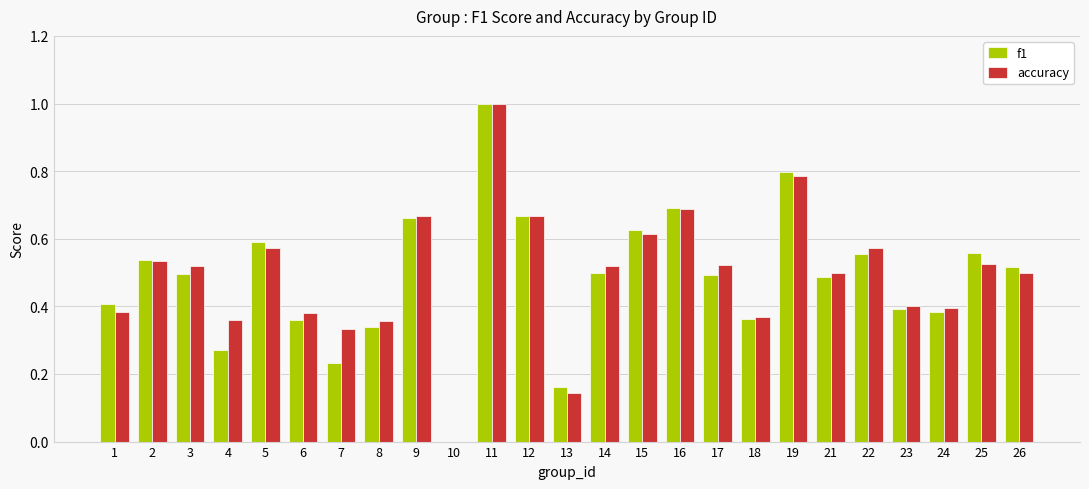

Is the value of accuracy at 13 greater than the value of f1 at 16?

No